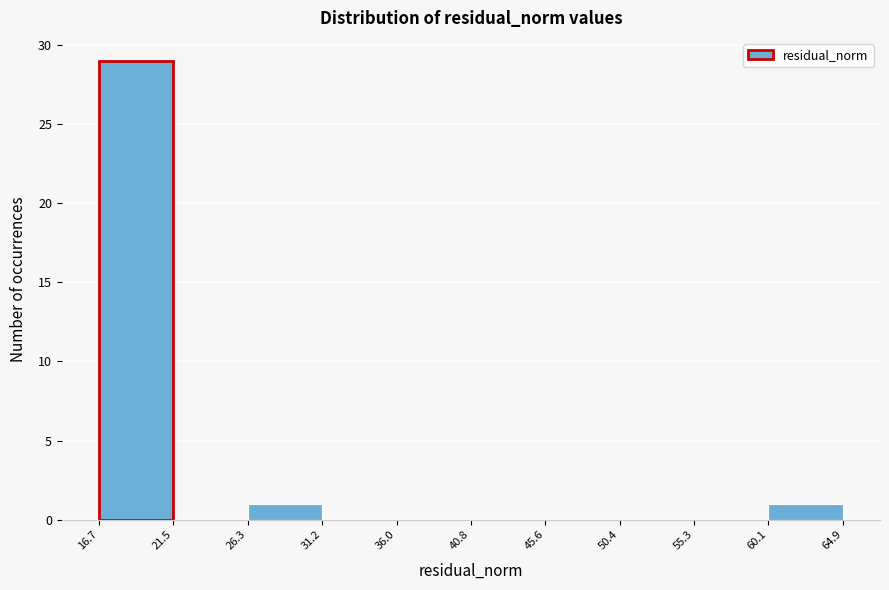

Reading left to right, transcribe this chart: for each bar, give the range it covers on the x-axis and its height. The values are not printed on the chart, so give them approximately, as read against the axis.

16.7 to 21.5: 29
21.5 to 26.3: 0
26.3 to 31.2: 1
31.2 to 36.0: 0
36.0 to 40.8: 0
40.8 to 45.6: 0
45.6 to 50.4: 0
50.4 to 55.3: 0
55.3 to 60.1: 0
60.1 to 64.9: 1